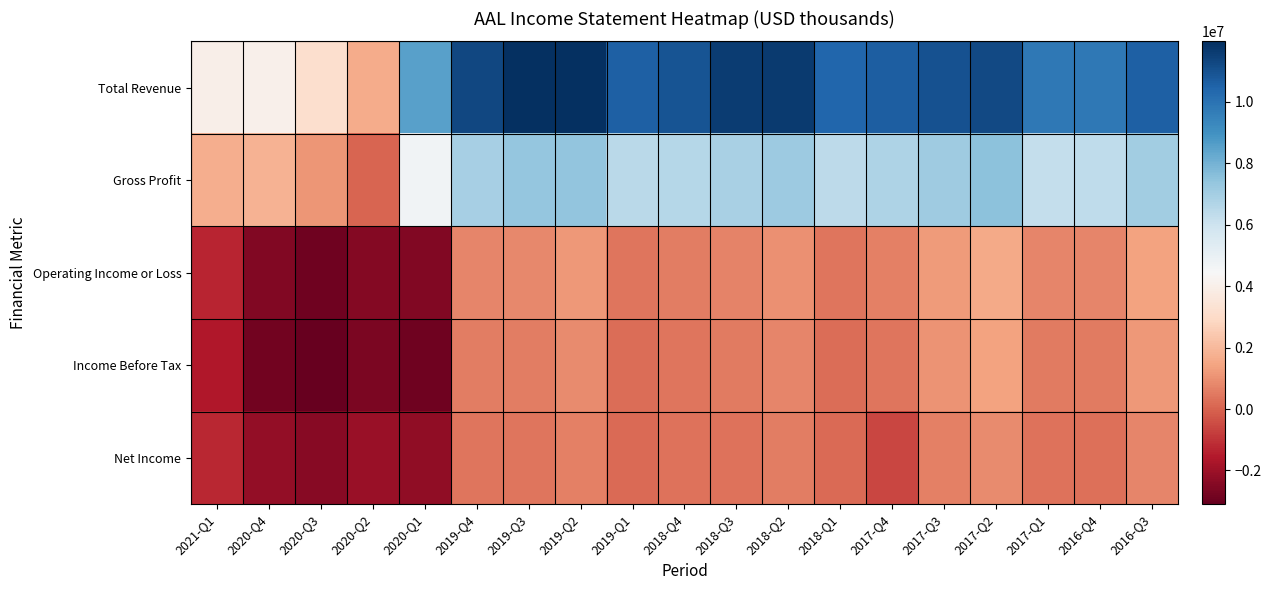

Reading left to right, what are all the values shown in this chart?

Total Revenue: 2021-Q1=4008000	2020-Q4=4028000	2020-Q3=3173000	2020-Q2=1622000	2020-Q1=8515000	2019-Q4=11313000	2019-Q3=11911000	2019-Q2=11960000	2019-Q1=10584000	2018-Q4=10938000	2018-Q3=11559000	2018-Q2=11643000	2018-Q1=10401000	2017-Q4=10611000	2017-Q3=10965000	2017-Q2=11227000	2017-Q1=9820000	2016-Q4=9789000	2016-Q3=10594000
Gross Profit: 2021-Q1=1675000	2020-Q4=1787000	2020-Q3=1102000	2020-Q2=35000	2020-Q1=4672000	2019-Q4=6957000	2019-Q3=7325000	2019-Q2=7411000	2019-Q1=6437000	2018-Q4=6597000	2018-Q3=6864000	2018-Q2=7150000	2018-Q1=6405000	2017-Q4=6737000	2017-Q3=7135000	2017-Q2=7504000	2017-Q1=6250000	2016-Q4=6323000	2016-Q3=7043000
Operating Income or Loss: 2021-Q1=-1315000	2020-Q4=-2515000	2020-Q3=-2871000	2020-Q2=-2486000	2020-Q1=-2549000	2019-Q4=729000	2019-Q3=808000	2019-Q2=1153000	2019-Q1=375000	2018-Q4=571000	2018-Q3=685000	2018-Q2=1004000	2018-Q1=396000	2017-Q4=639000	2017-Q3=1256000	2017-Q2=1599000	2017-Q1=737000	2016-Q4=767000	2016-Q3=1431000
Income Before Tax: 2021-Q1=-1573000	2020-Q4=-2809000	2020-Q3=-3095000	2020-Q2=-2659000	2020-Q1=-2890000	2019-Q4=571000	2019-Q3=557000	2019-Q2=882000	2019-Q1=245000	2018-Q4=395000	2018-Q3=496000	2018-Q2=756000	2018-Q1=238000	2017-Q4=408000	2017-Q3=1063000	2017-Q2=1389000	2017-Q1=535000	2016-Q4=500000	2016-Q3=1189000
Net Income: 2021-Q1=-1250000	2020-Q4=-2178000	2020-Q3=-2399000	2020-Q2=-2067000	2020-Q1=-2241000	2019-Q4=414000	2019-Q3=425000	2019-Q2=662000	2019-Q1=185000	2018-Q4=324000	2018-Q3=372000	2018-Q2=556000	2018-Q1=159000	2017-Q4=-583000	2017-Q3=661000	2017-Q2=864000	2017-Q1=340000	2016-Q4=289000	2016-Q3=737000